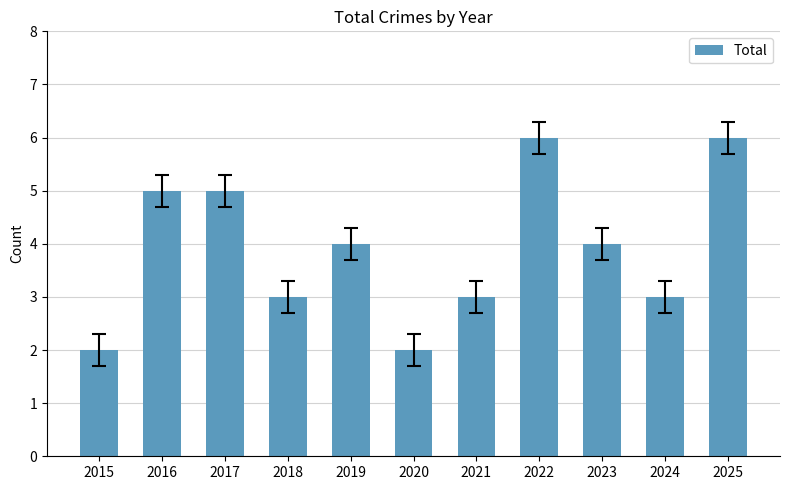

What is the greatest value displayed?

6